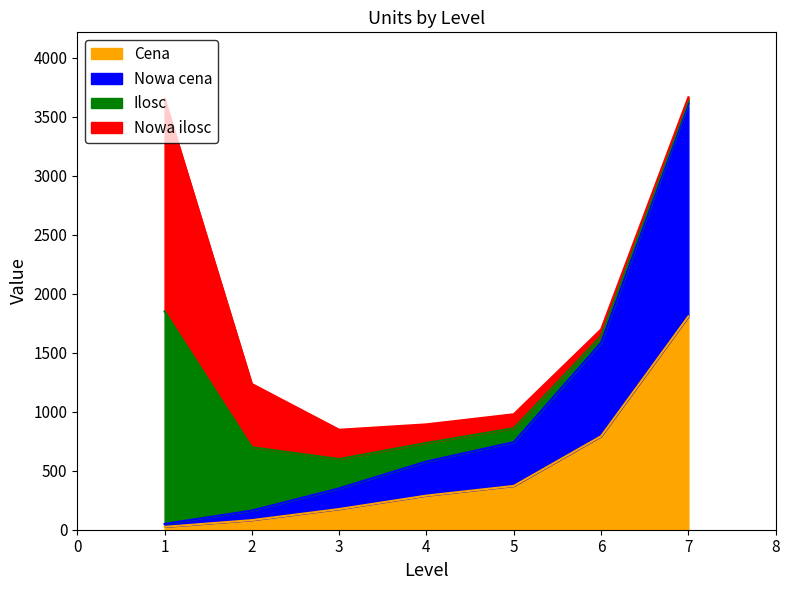

Is it true that Ilosc equals 7.8 at 19?

False